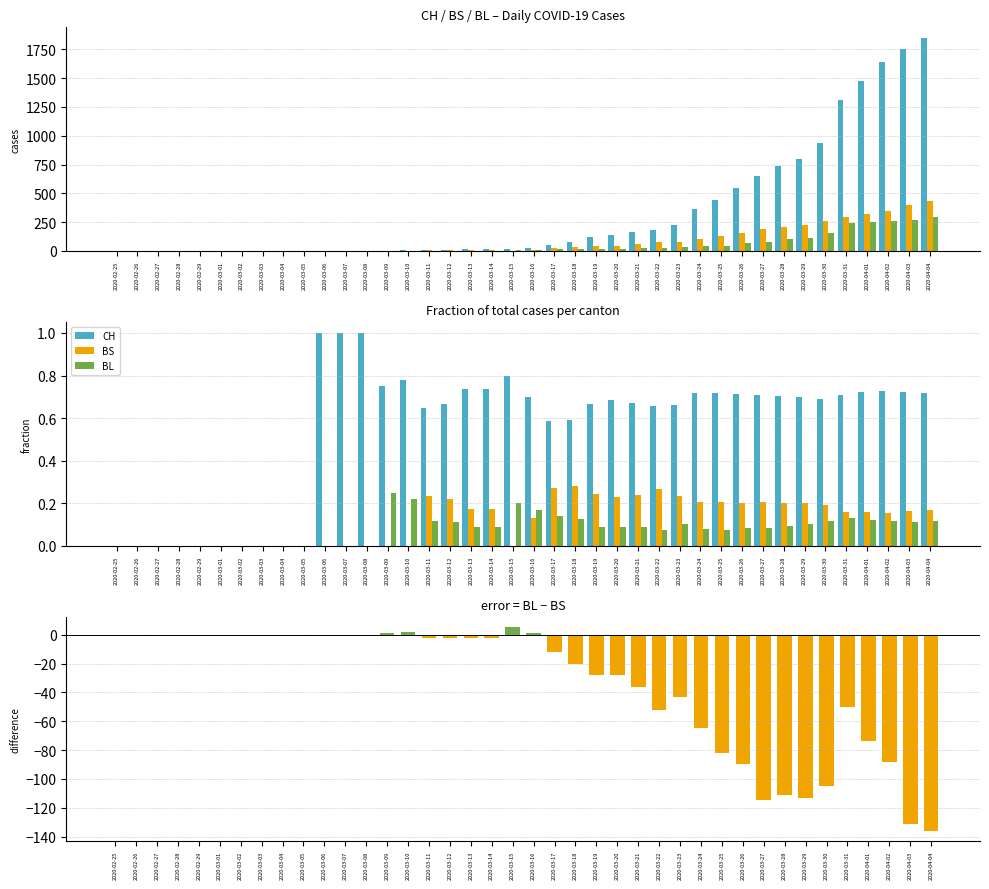

What position from the right is 2020-03-02?

34